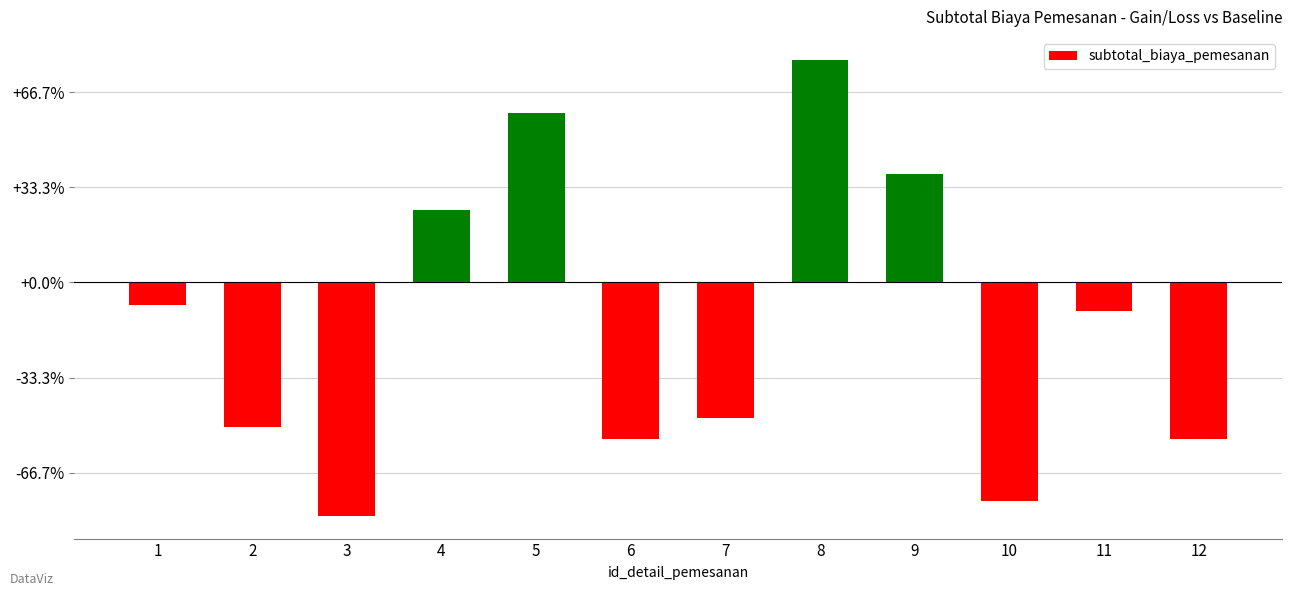

Does the chart contain stacked bars?

No